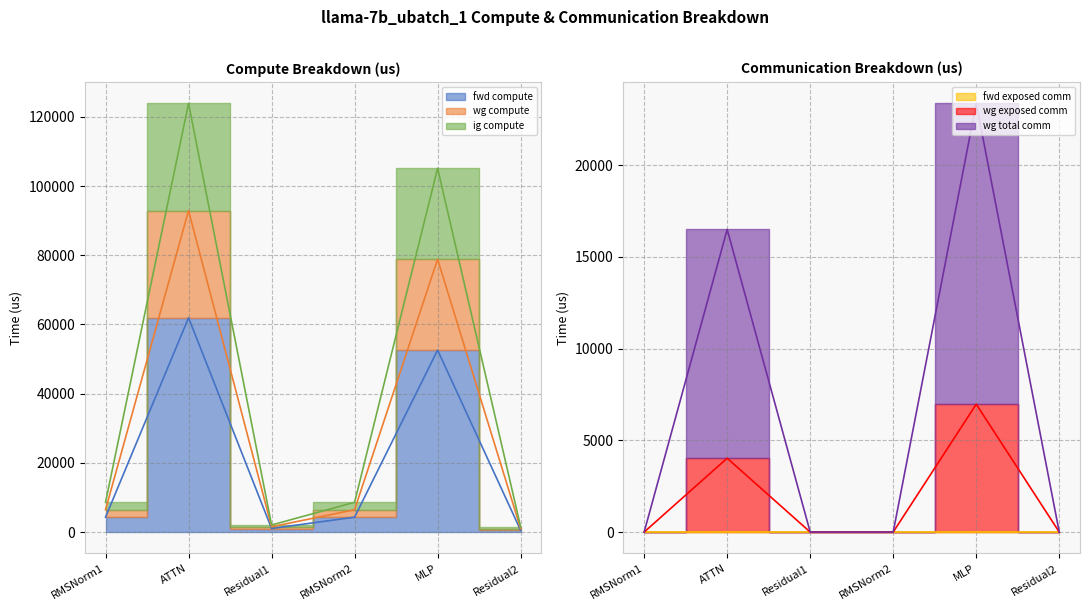

True or false: wg compute and wg total comm cross at least once.

False